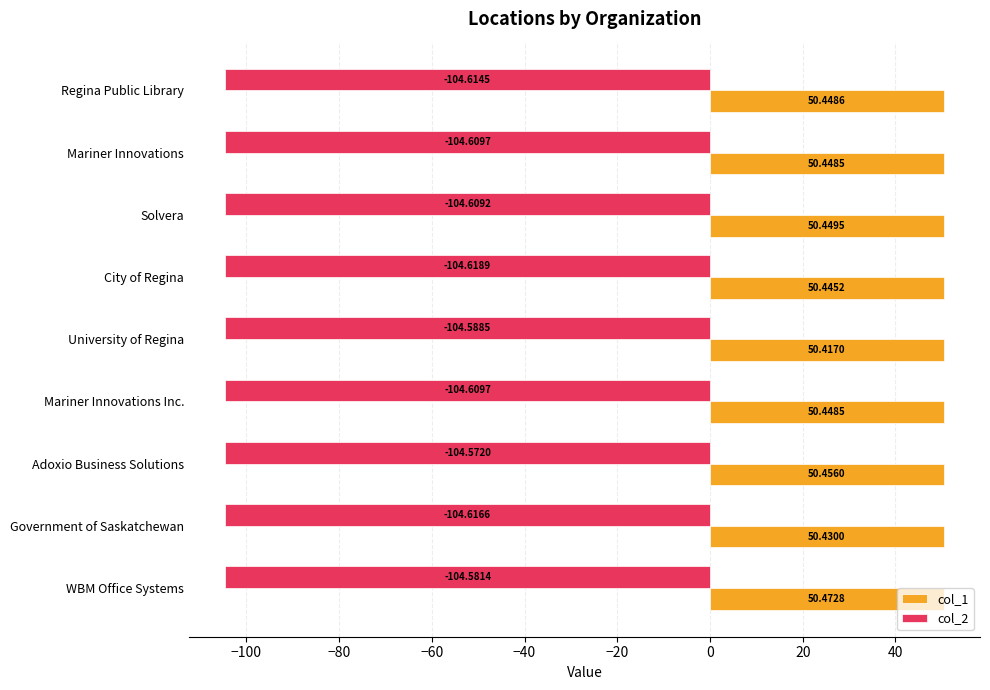

At Mariner Innovations, list the series in order from largest to smallest.

col_1, col_2